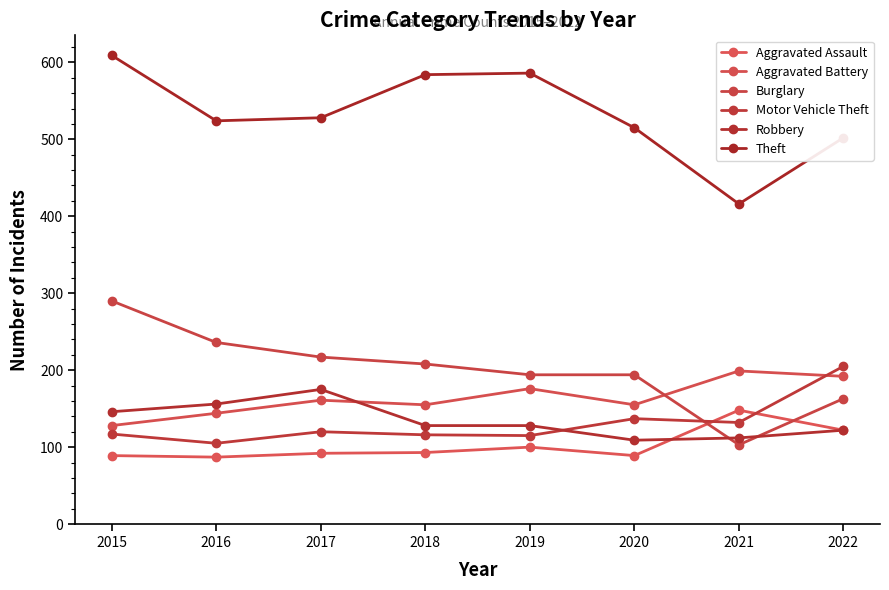

Which series has the widest spread of values?

Theft